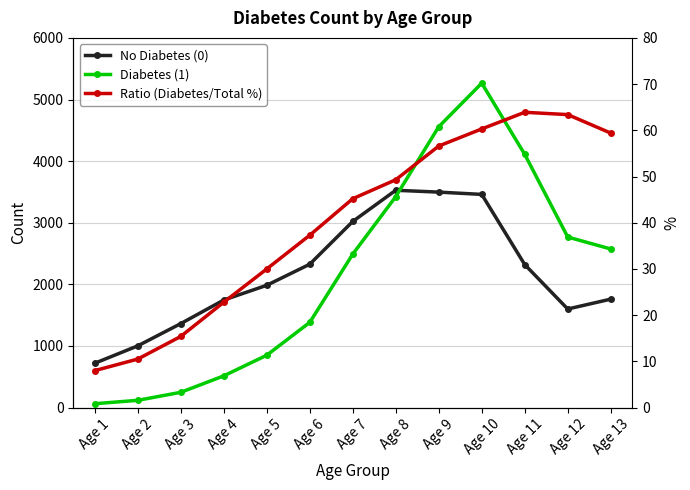

True or false: Diabetes (1) and No Diabetes (0) cross at least once.

True